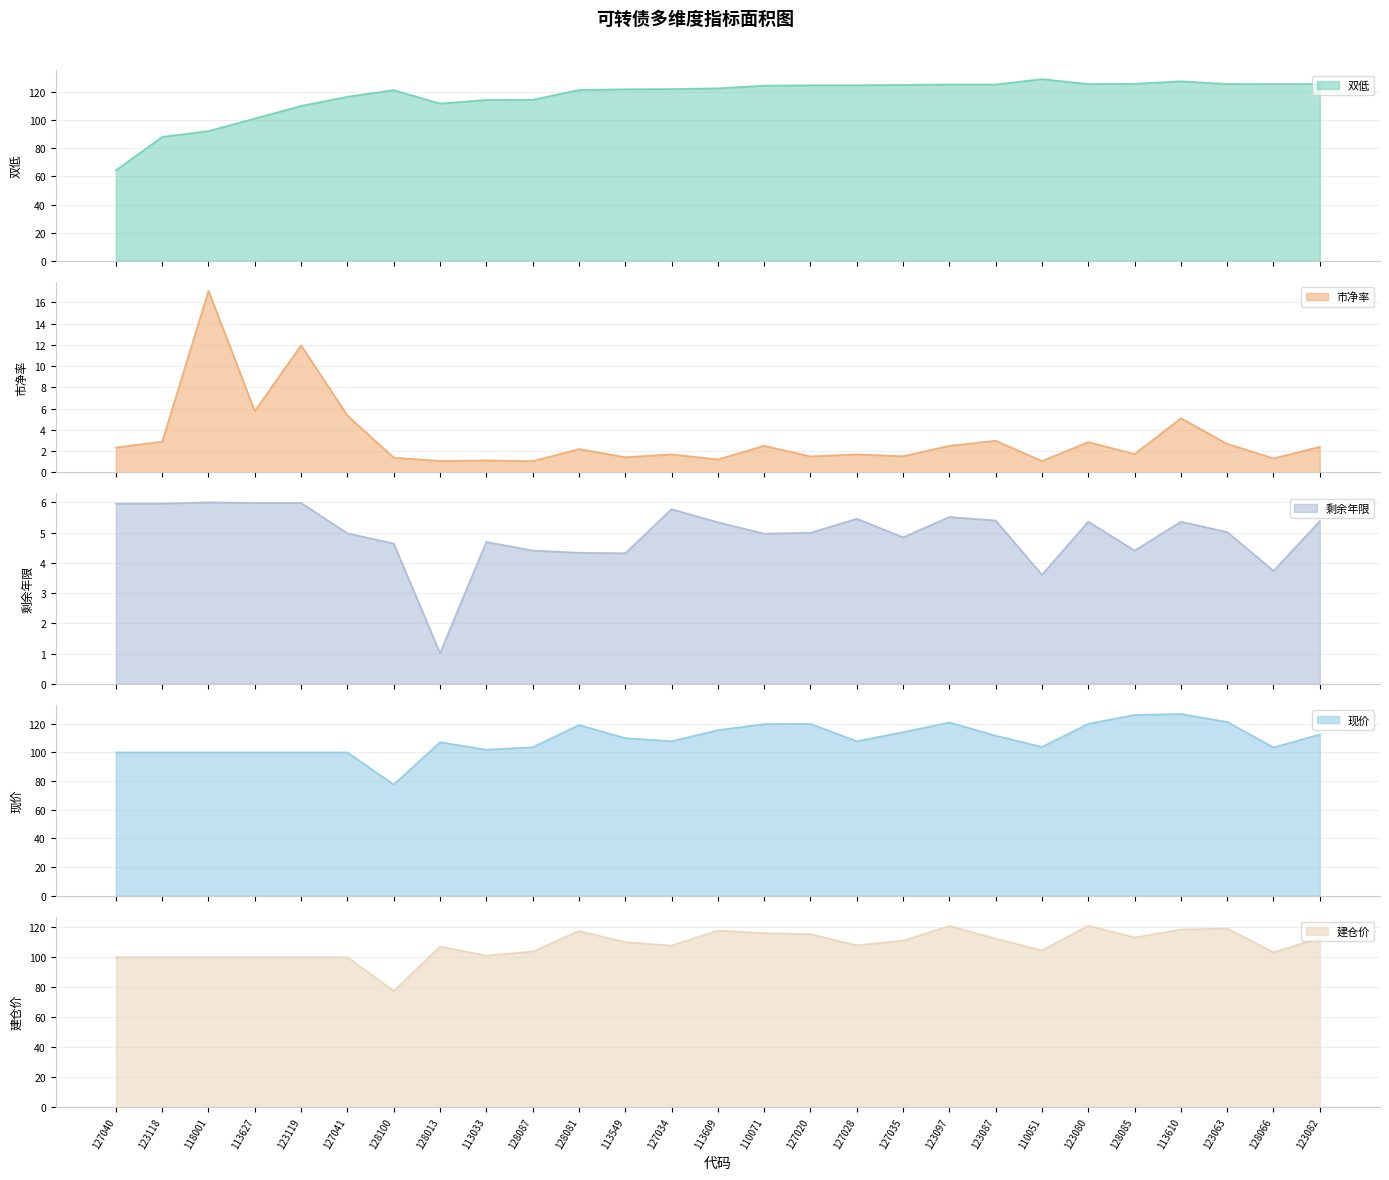

What is the value of the 建仓价 point at the 10th from the left?

103.8